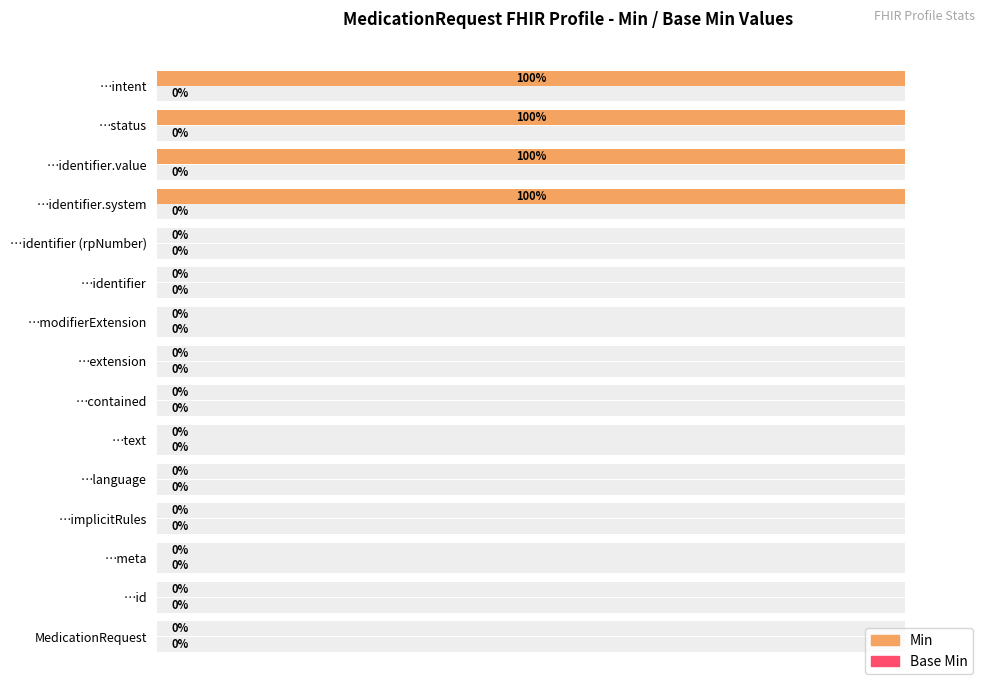

Is it true that Base Min equals 0.6 at 13?

False